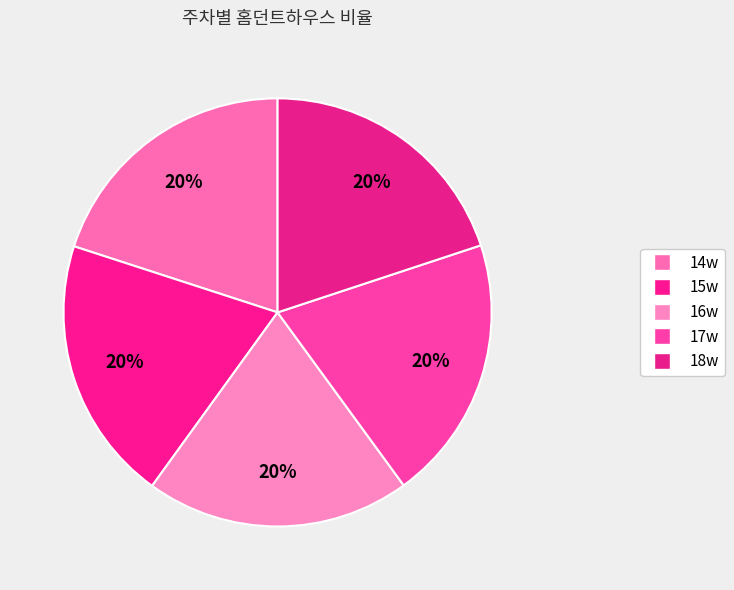

What is the smallest slice in the pie chart?

18w